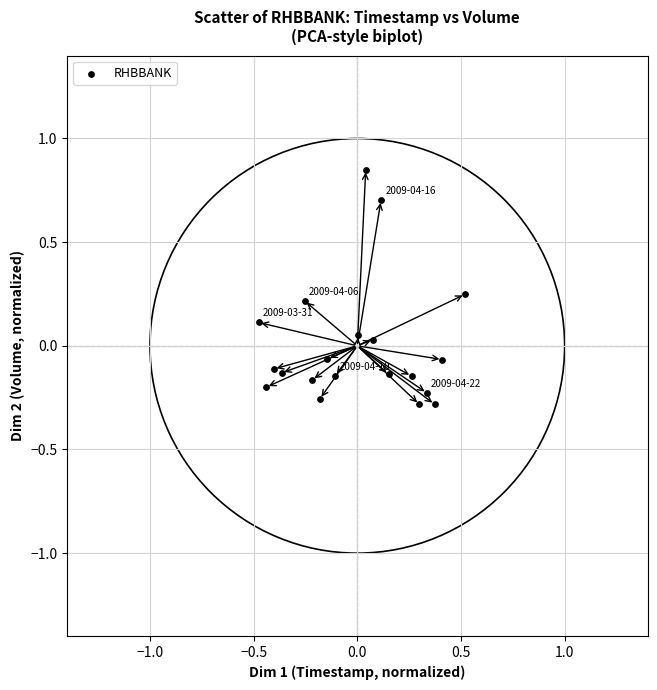

What is the range of X values (max minus min)?

1.0